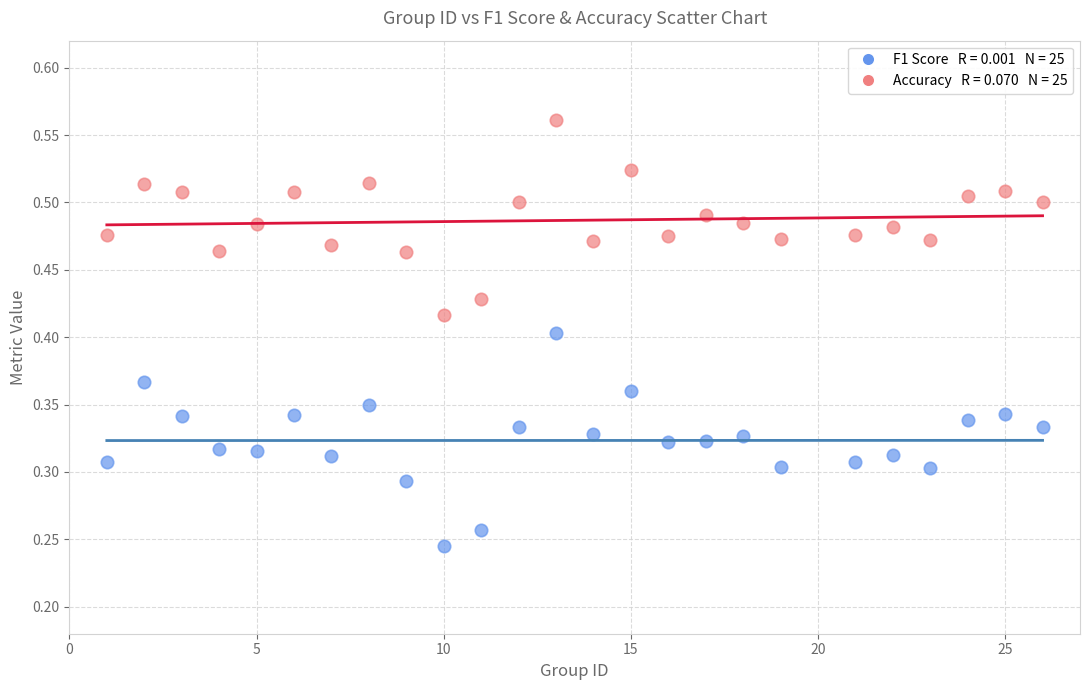

Across all data points, what is the range of X values (max minus min)?

25.0